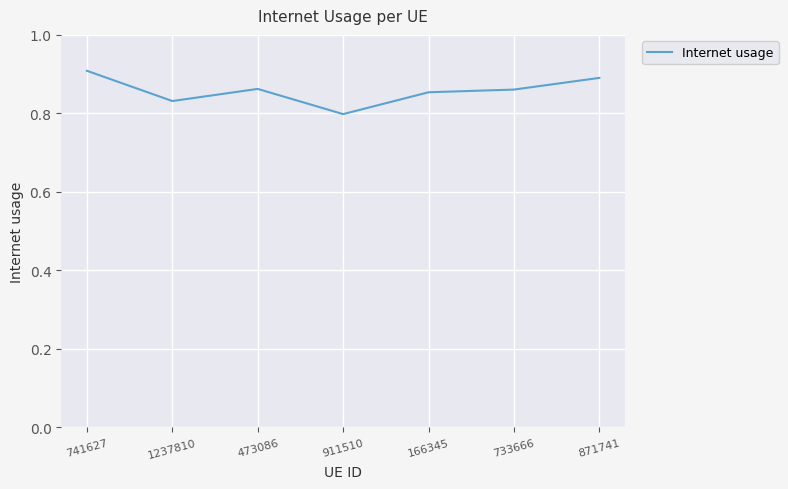

The value at 741627 is 0.9. True or false?

True